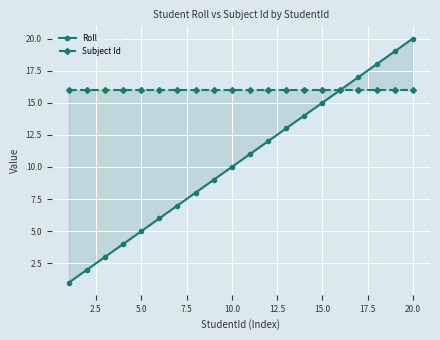

Which series has the widest spread of values?

Roll